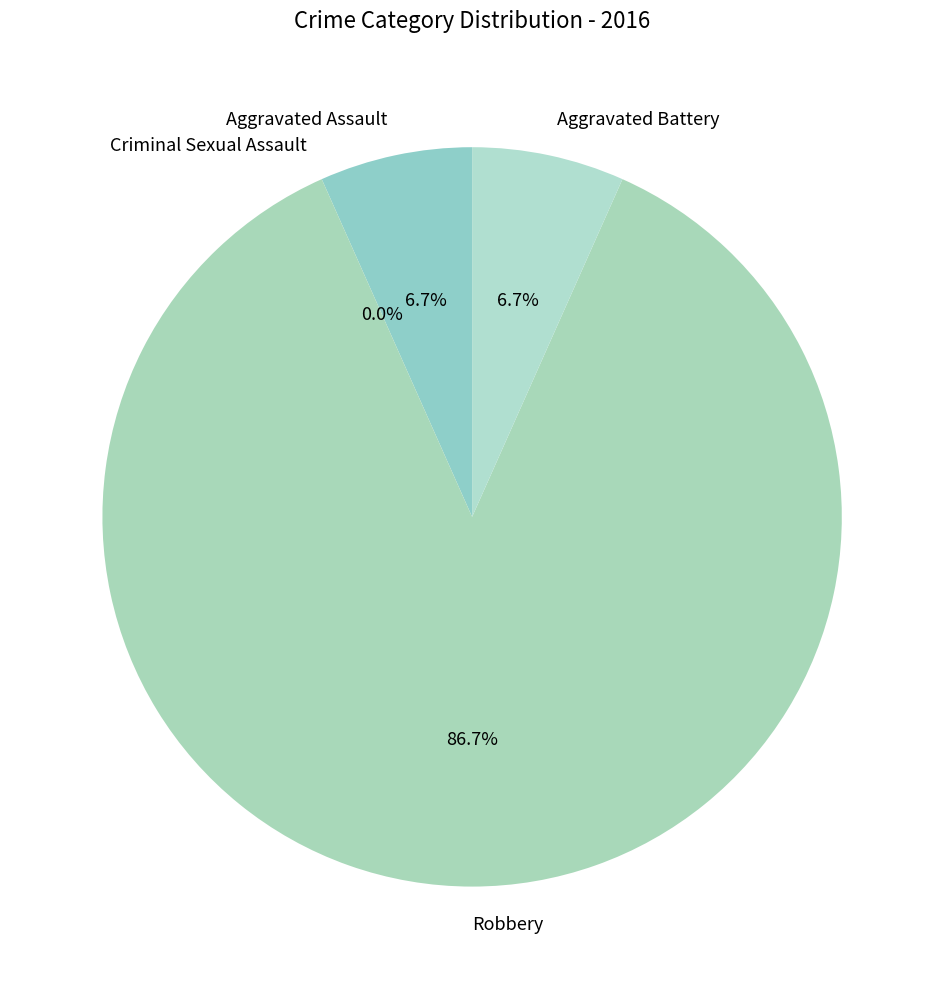

Is there any slice that represents more than half of the pie?

Yes